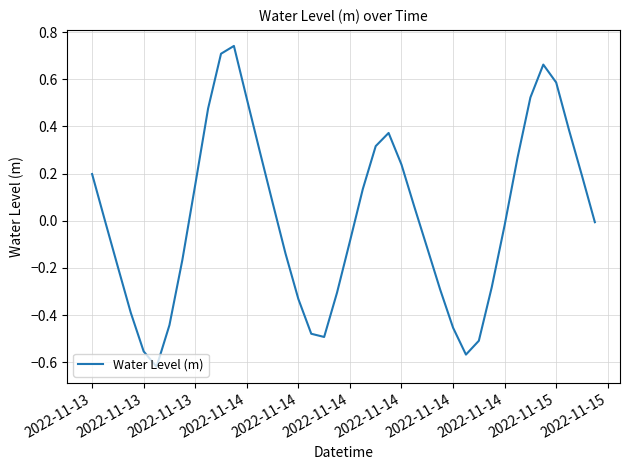

What is the difference between the maximum and minimum values?

1.4